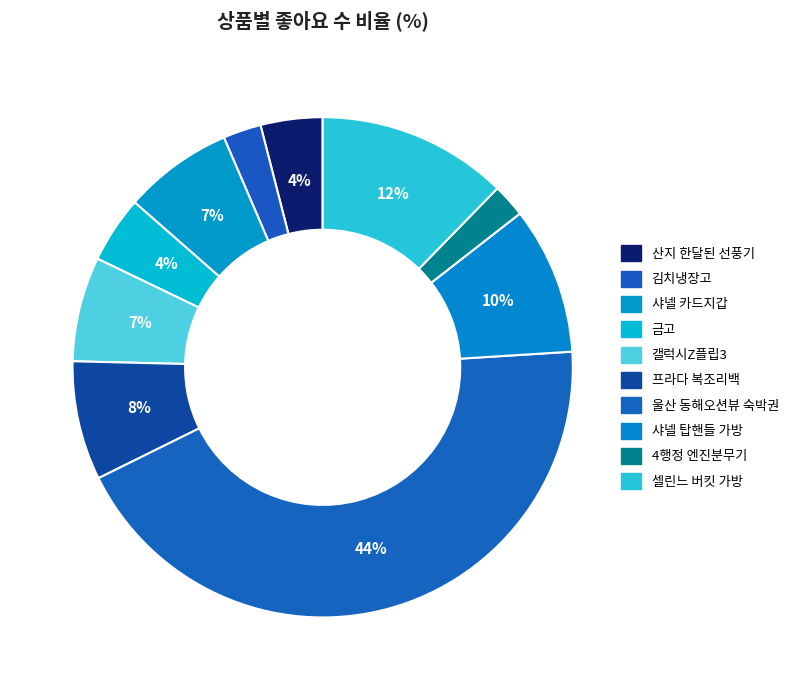

How many slices are in this pie chart?

10